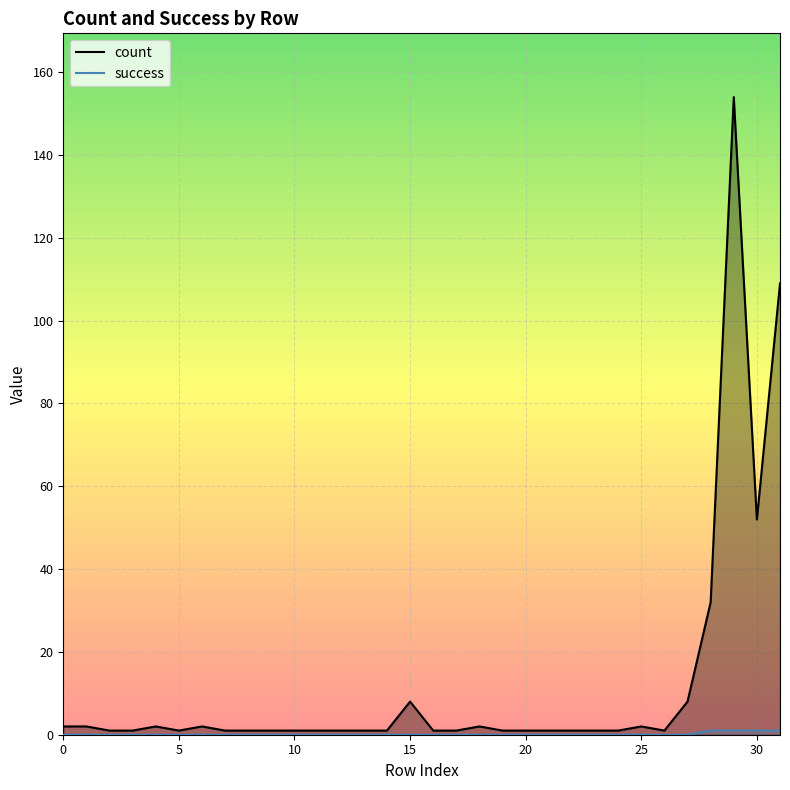

Read the count value at 25.

2